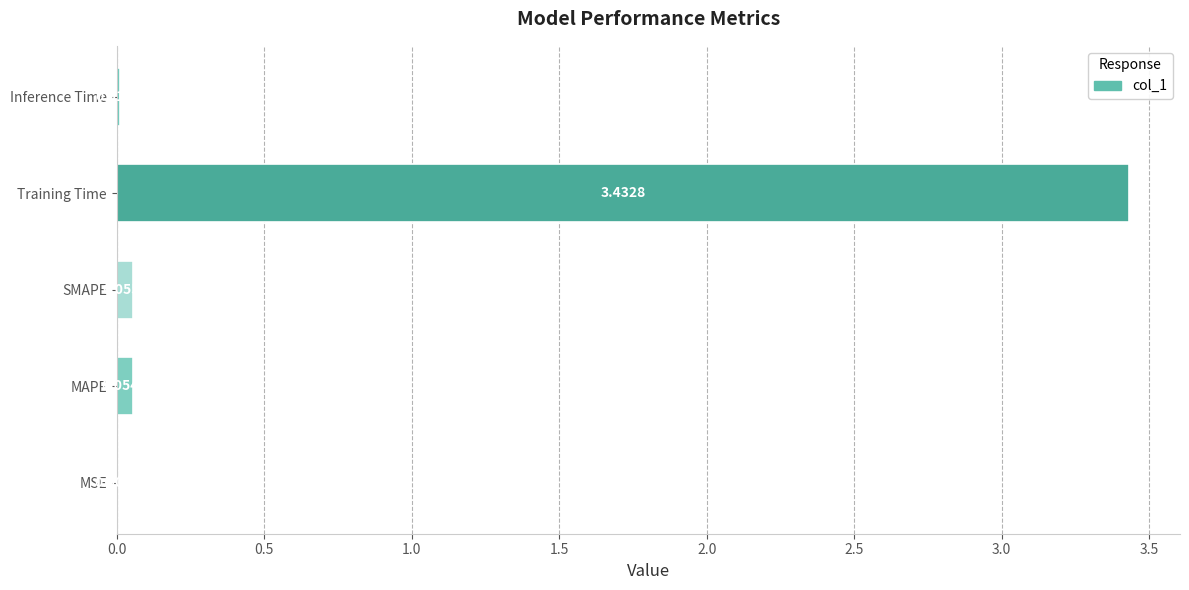

How many data points does each series have?

5